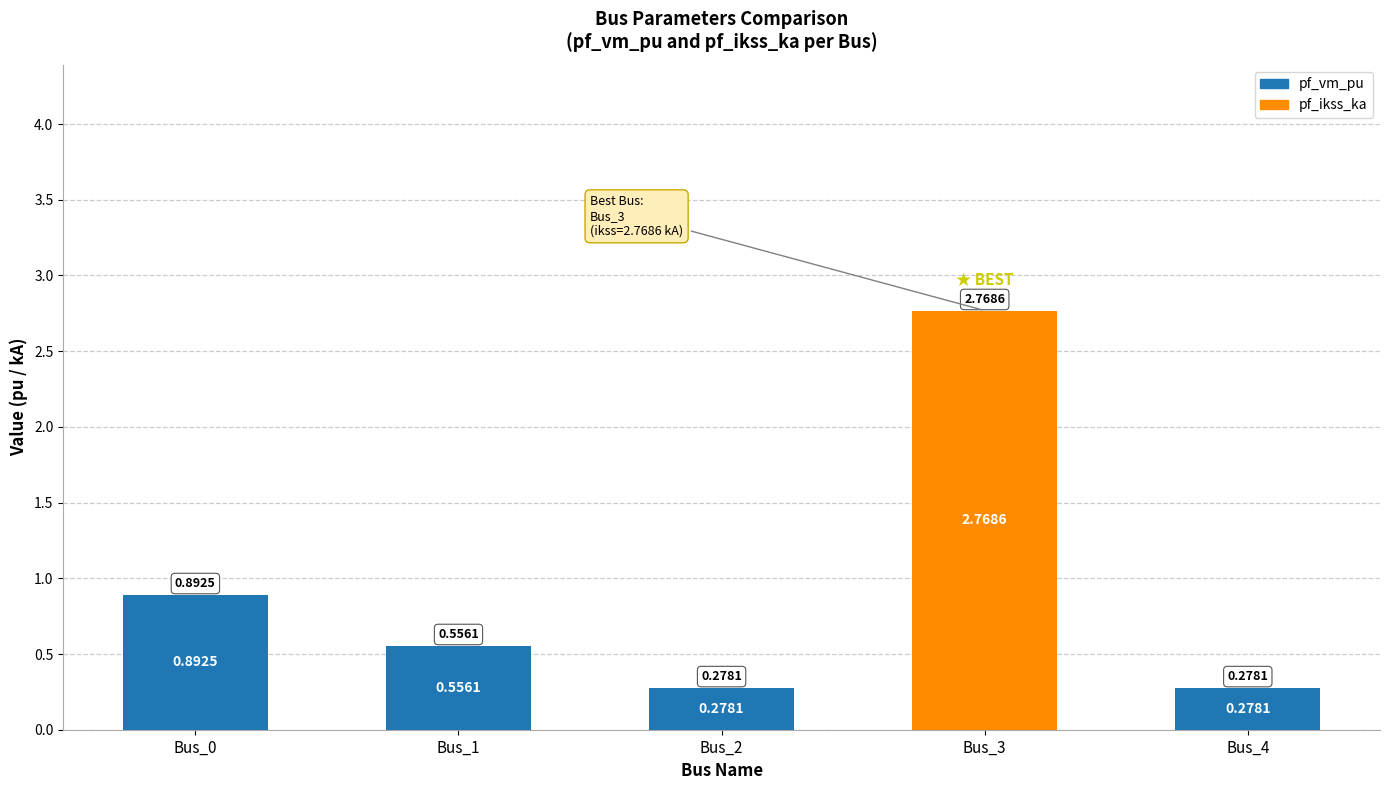

At which category is the sum across all series the highest?

Bus_3